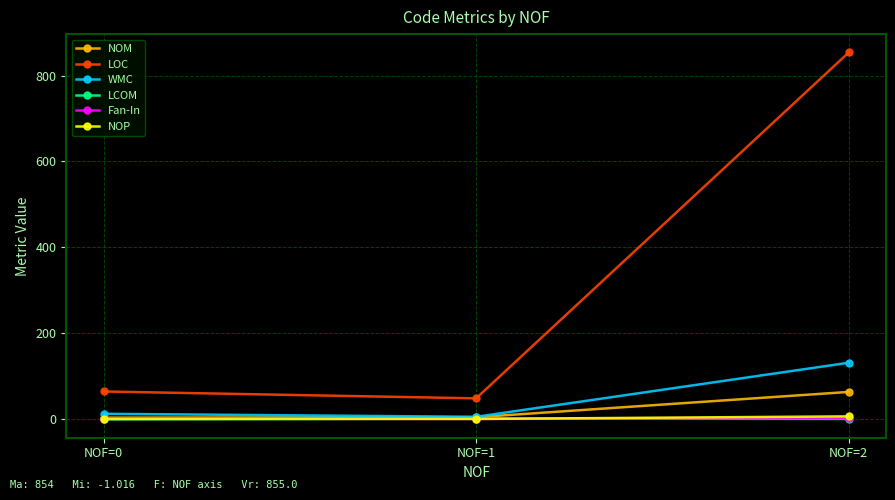

At which category is the sum across all series the highest?

NOF=2